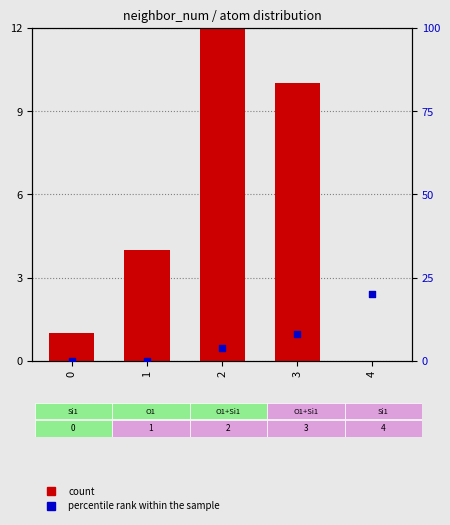

Which series contains the highest Y value?

percentile rank within the sample